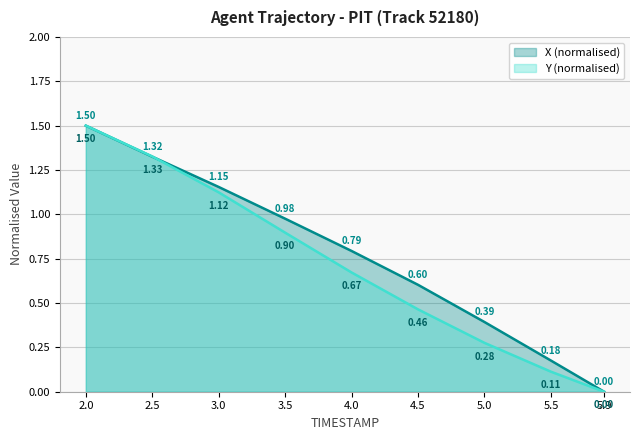

Which series has the largest range (max minus min)?

X